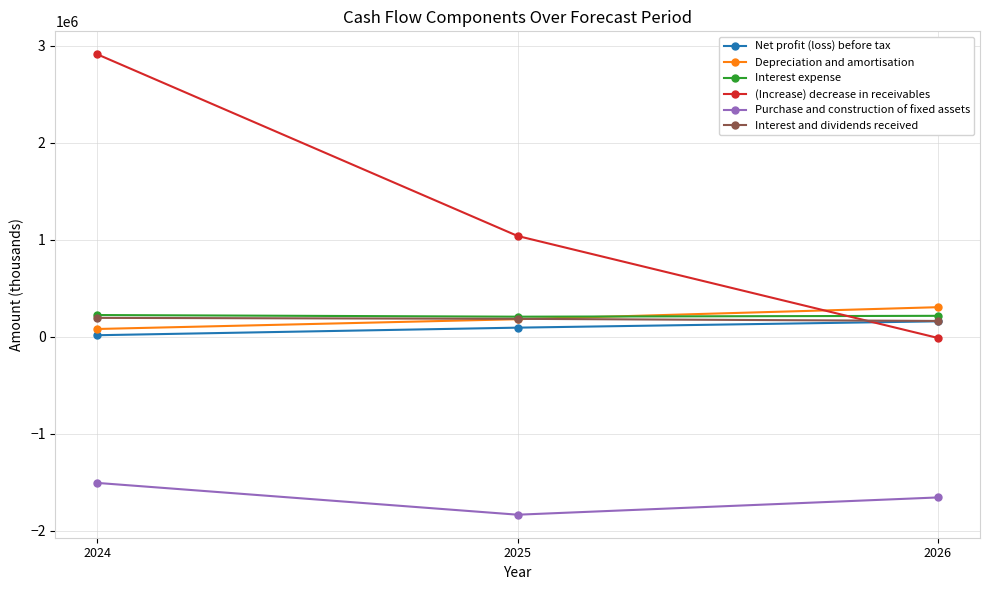

Which series has the largest range (max minus min)?

(Increase) decrease in receivables